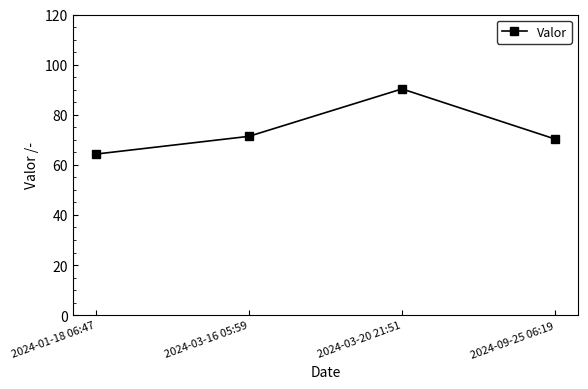

What position from the left is 2024-03-20 21:51?

3